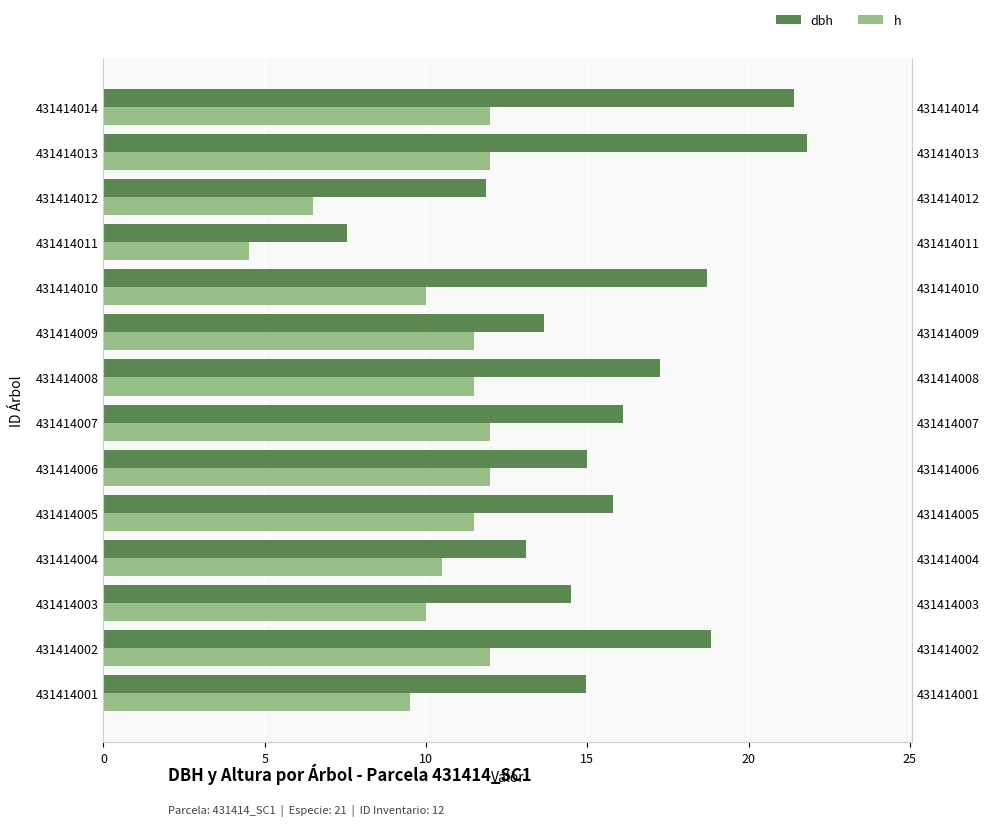

What is the total value across all series at 8?

25.1